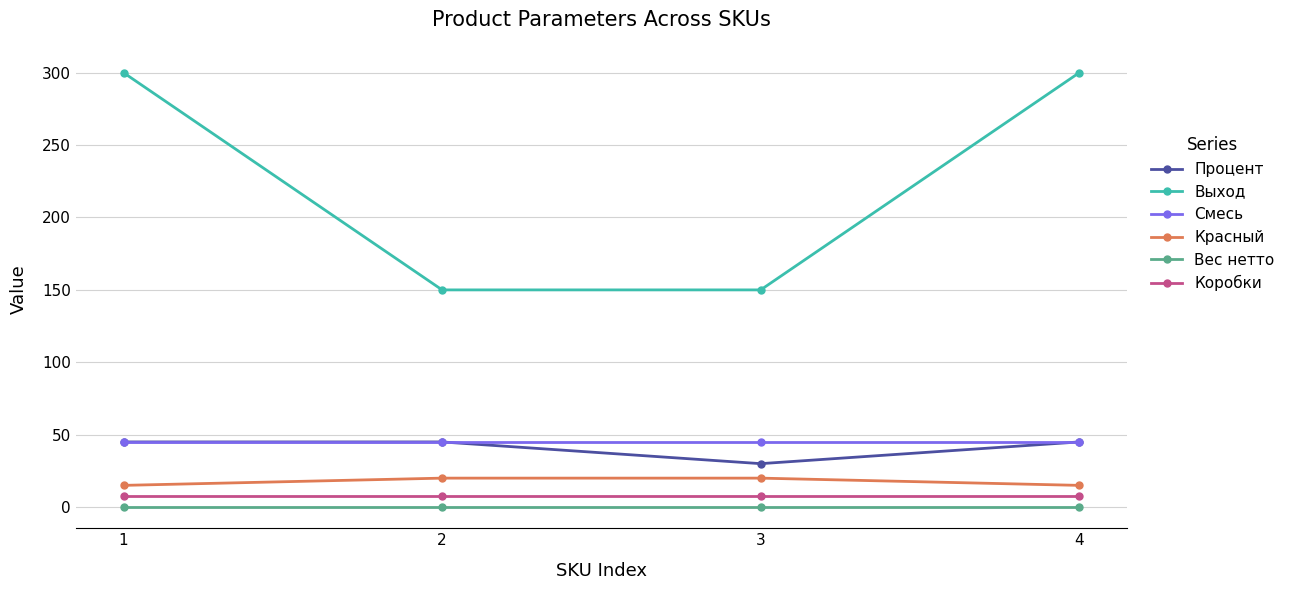

How many lines are shown in the chart?

6